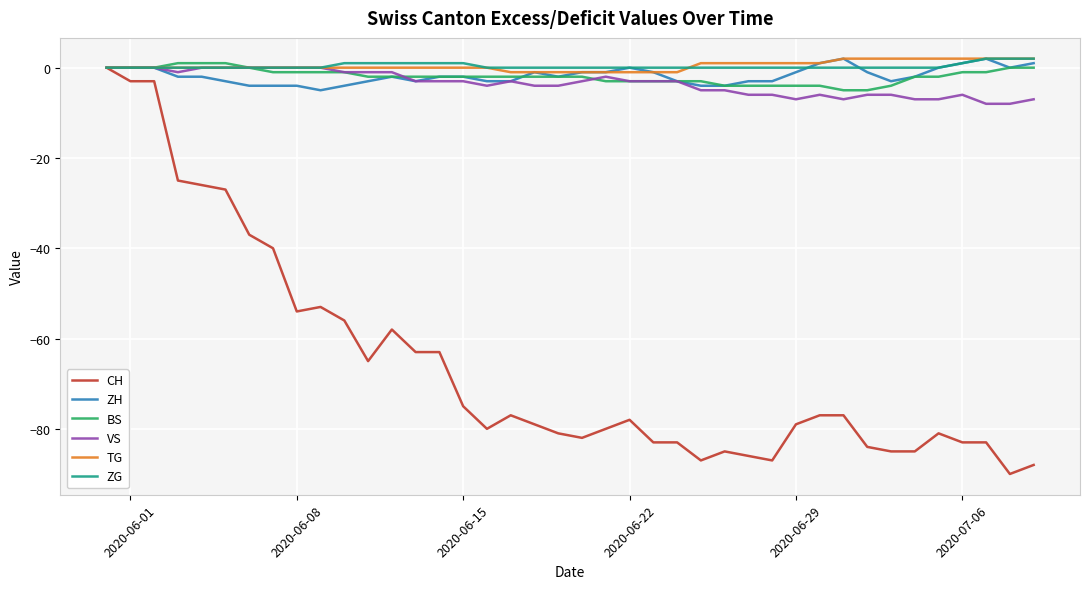

What is the smallest value displayed?

-90